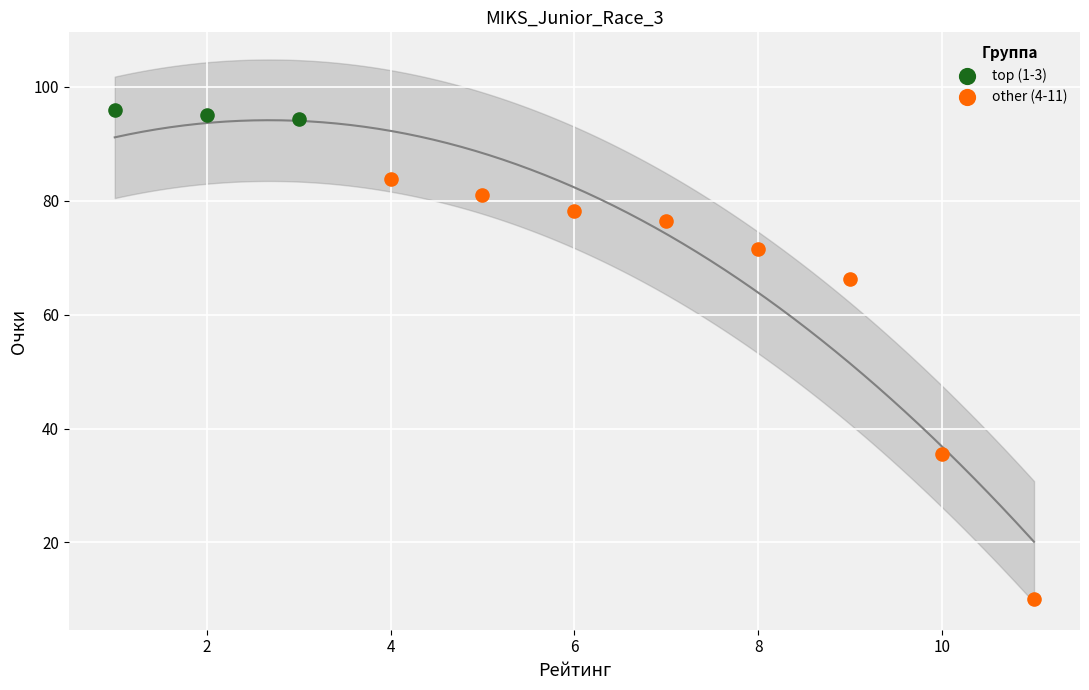

Which series contains the lowest Y value?

other (4-11)